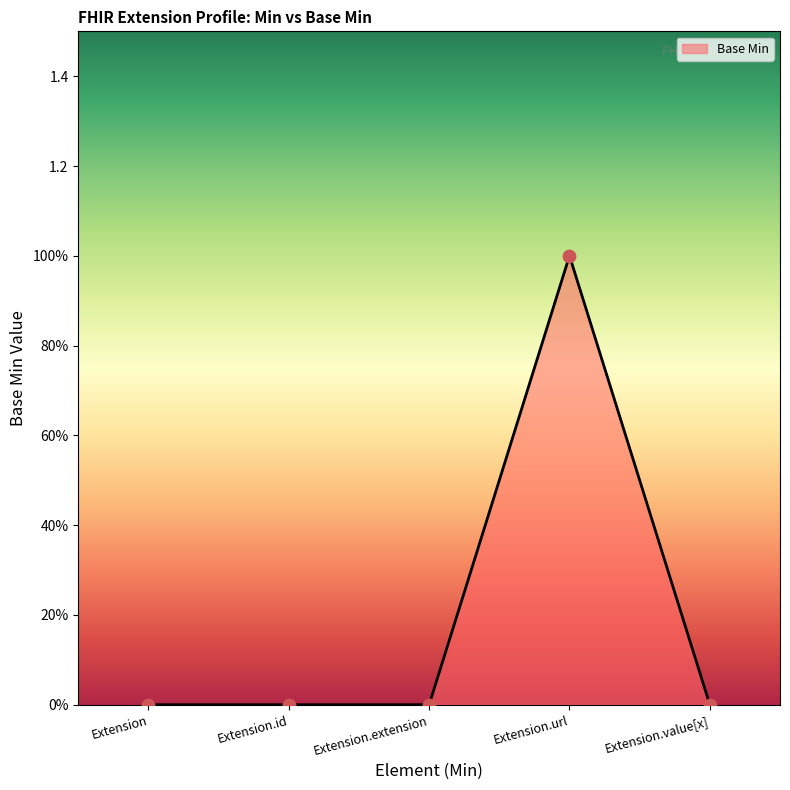

Which has a higher value, Extension.extension or Extension?

Extension.extension